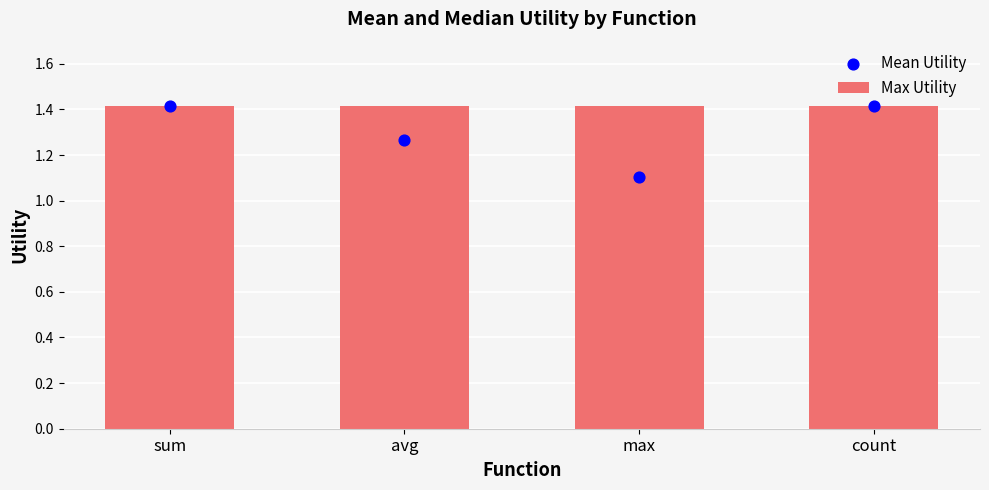

Which series has the largest Y range (max minus min)?

Mean Utility